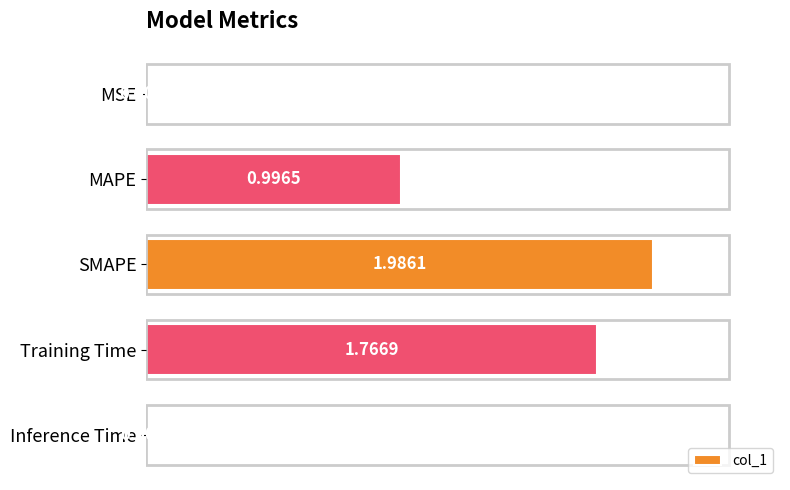

At which category does the chart reach its peak across all series?

SMAPE